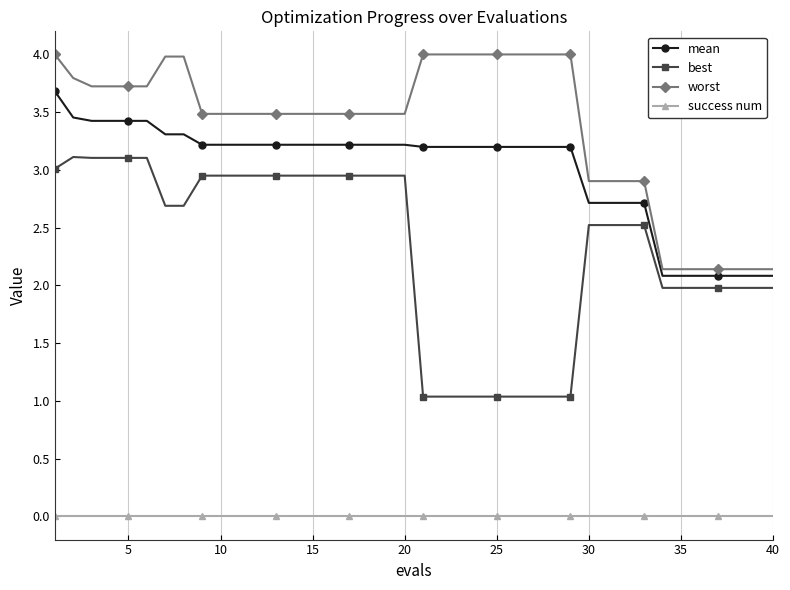

What is the value of the mean point at the 1st from the left?

3.7